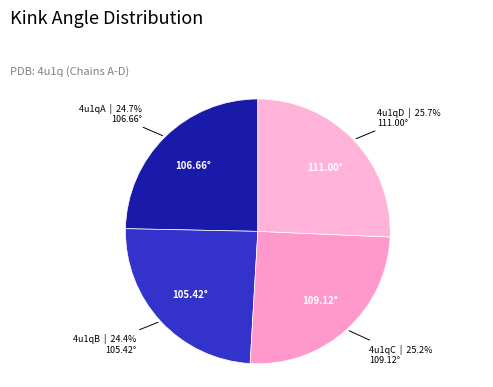

Rank the categories by value from lowest to highest.

4u1qB, 4u1qA, 4u1qC, 4u1qD